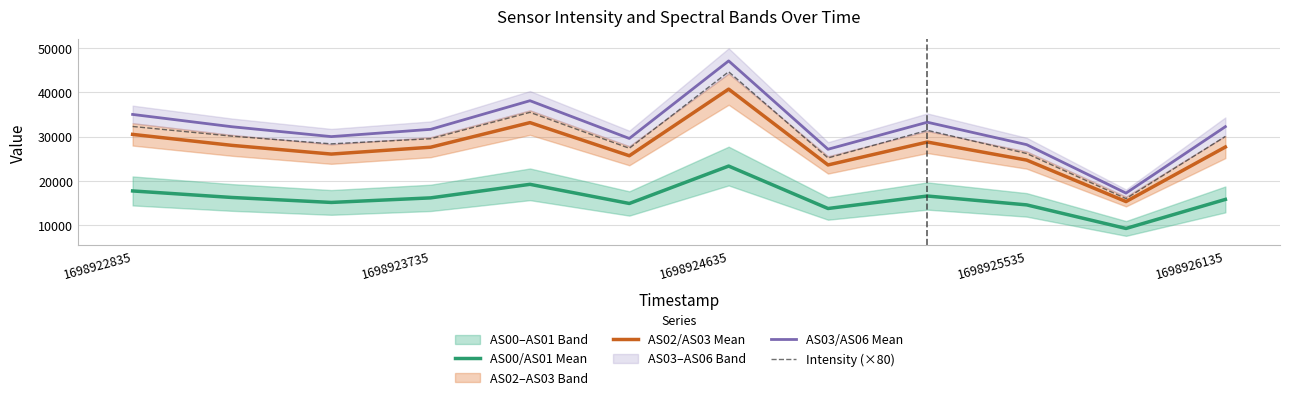

True or false: AS02/AS03 Mean and AS03/AS06 Mean intersect in this chart.

False